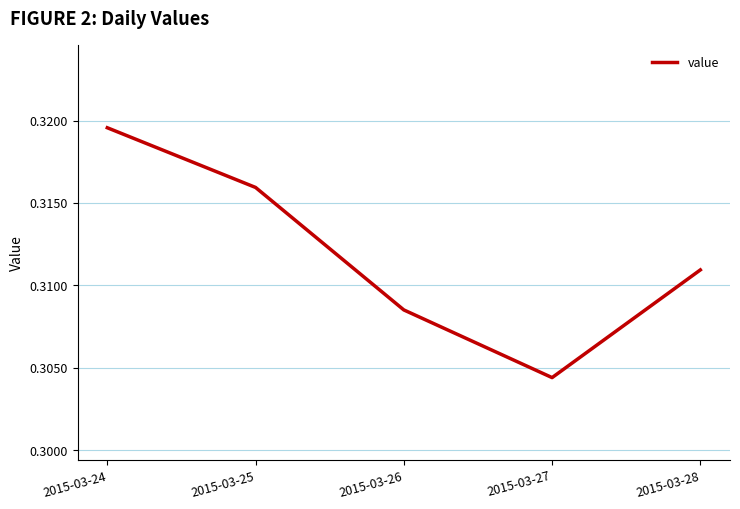

How many values are between 0 and 1?

5